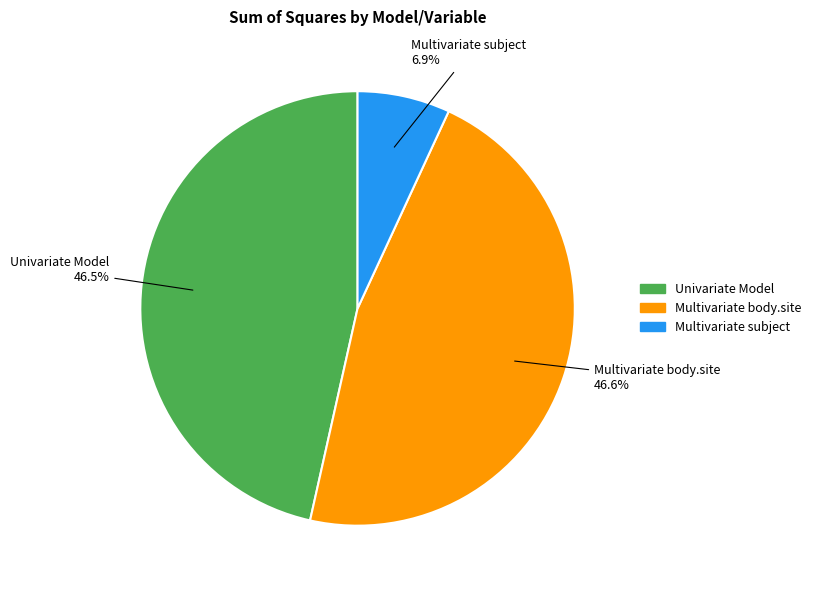

What portion of the pie excludes Multivariate subject?

93.1%